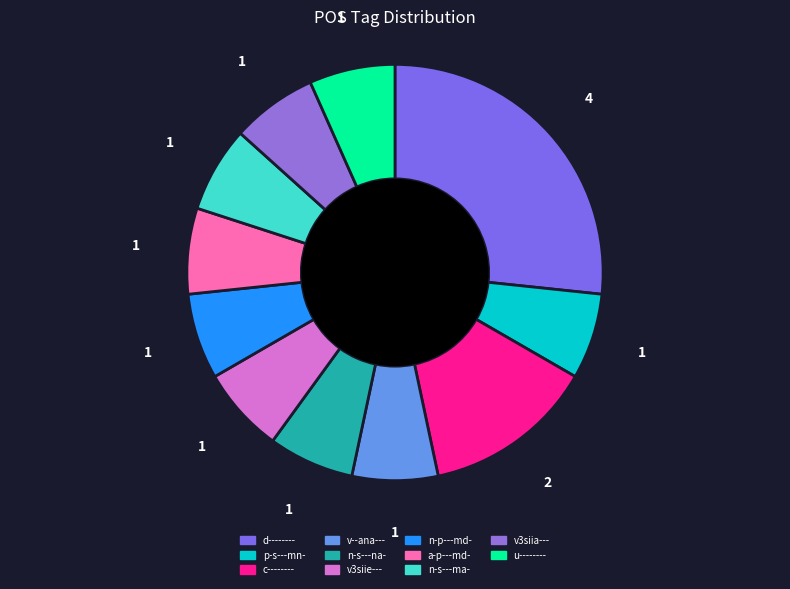

True or false: n-p---md- accounts for 1% of the total.

False